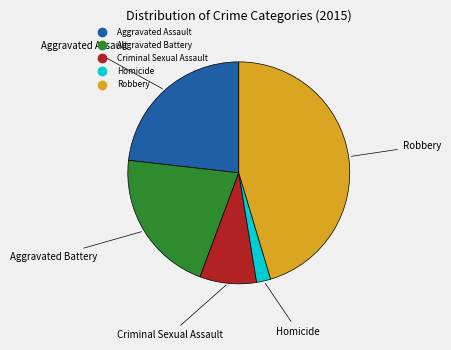

Rank the categories by value from lowest to highest.

Homicide, Criminal Sexual Assault, Aggravated Battery, Aggravated Assault, Robbery